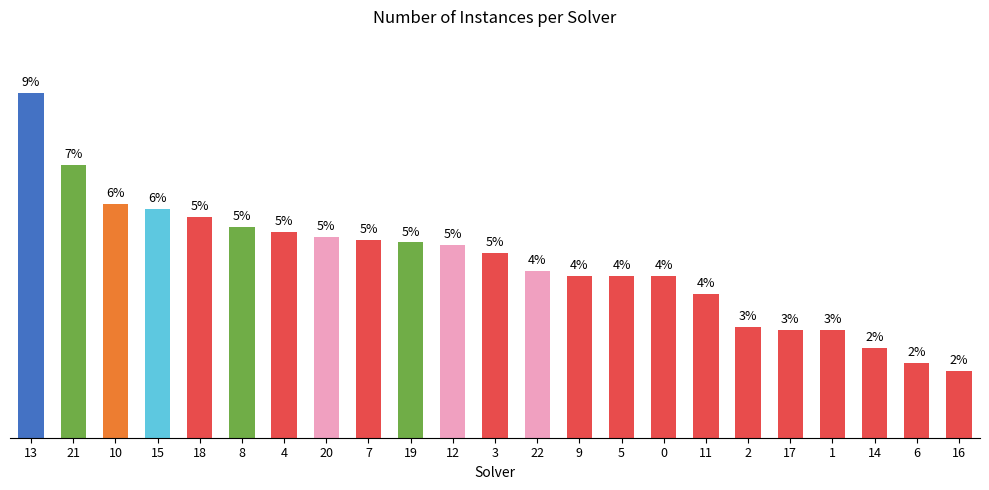

Reading left to right, transcribe all the data shown in this chart.

13=134	21=106	10=91	15=89	18=86	8=82	4=80	20=78	7=77	19=76	12=75	3=72	22=65	9=63	5=63	0=63	11=56	2=43	17=42	1=42	14=35	6=29	16=26